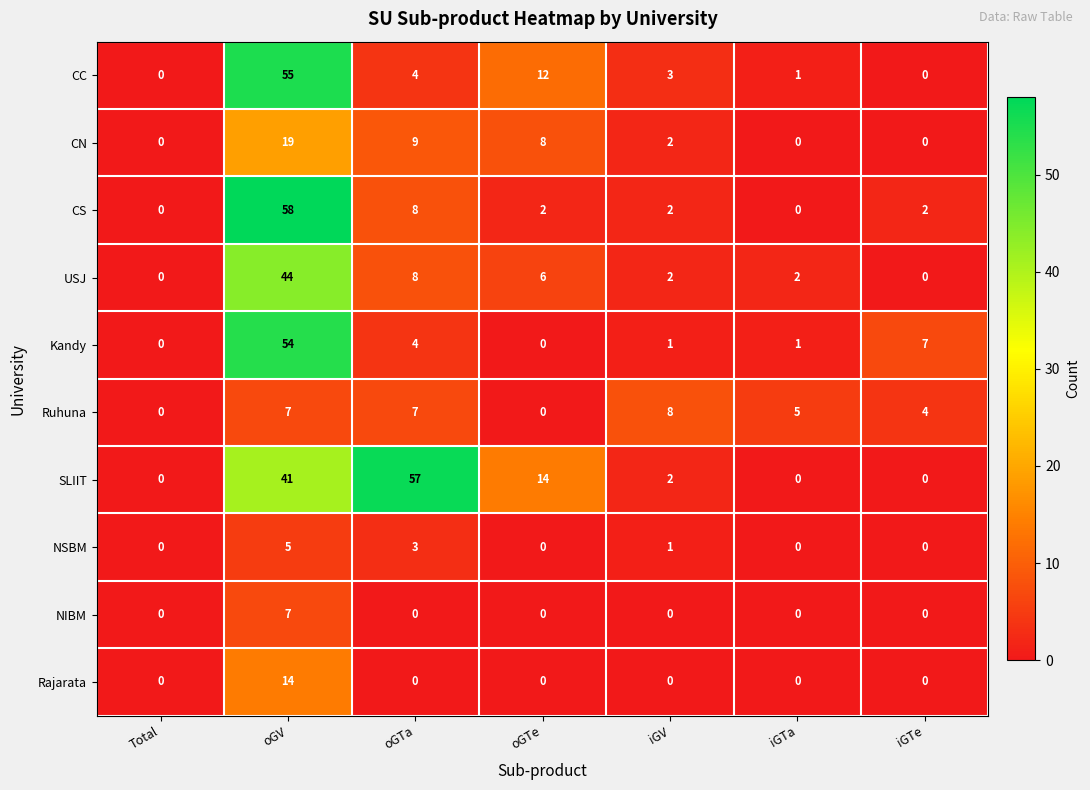

What is the difference between the maximum and minimum values in the Kandy series?

54